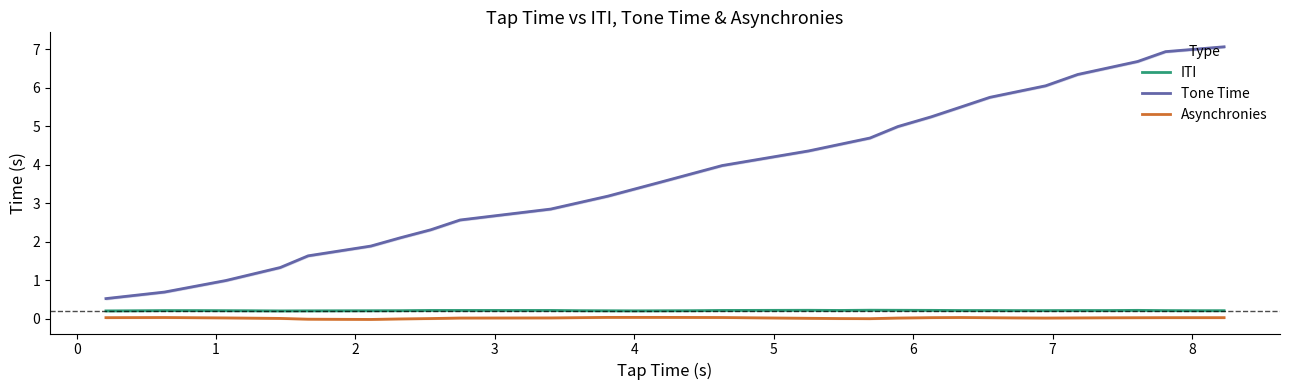

The value at 22 is 1.9. True or false?

False